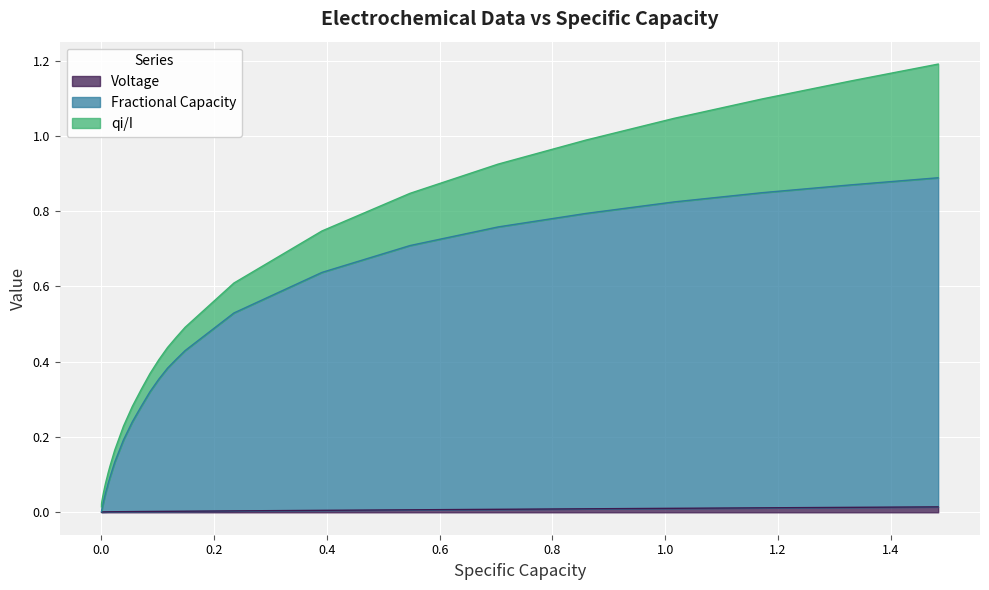

Is the value of Voltage at 31 greater than the value of Fractional Capacity at 11?

No